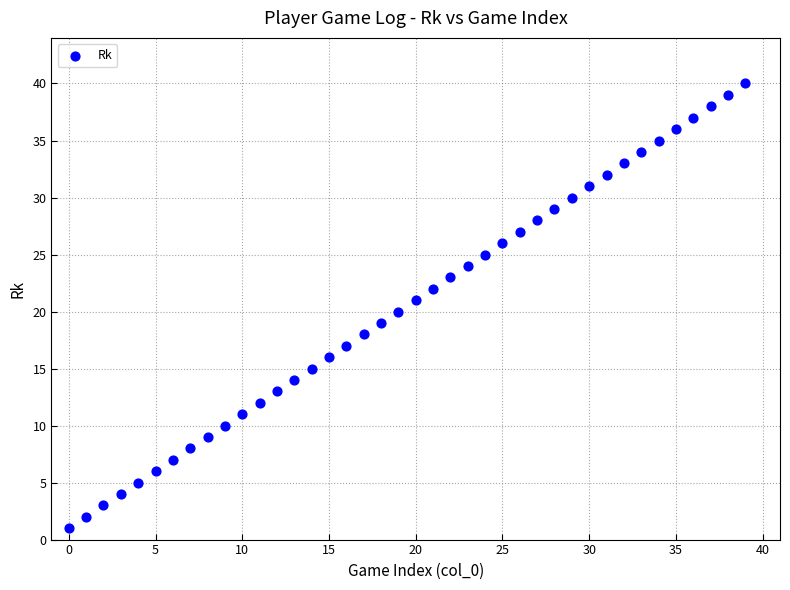

What is the range of Y values (max minus min)?

39